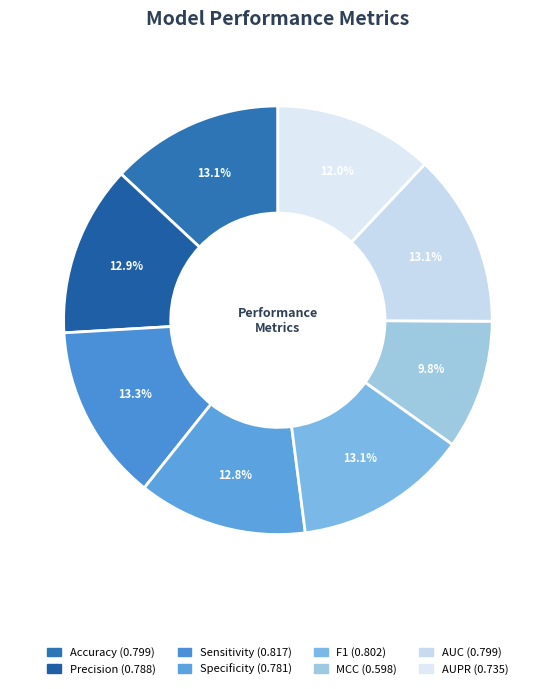

Which slice is the largest?

Sensitivity